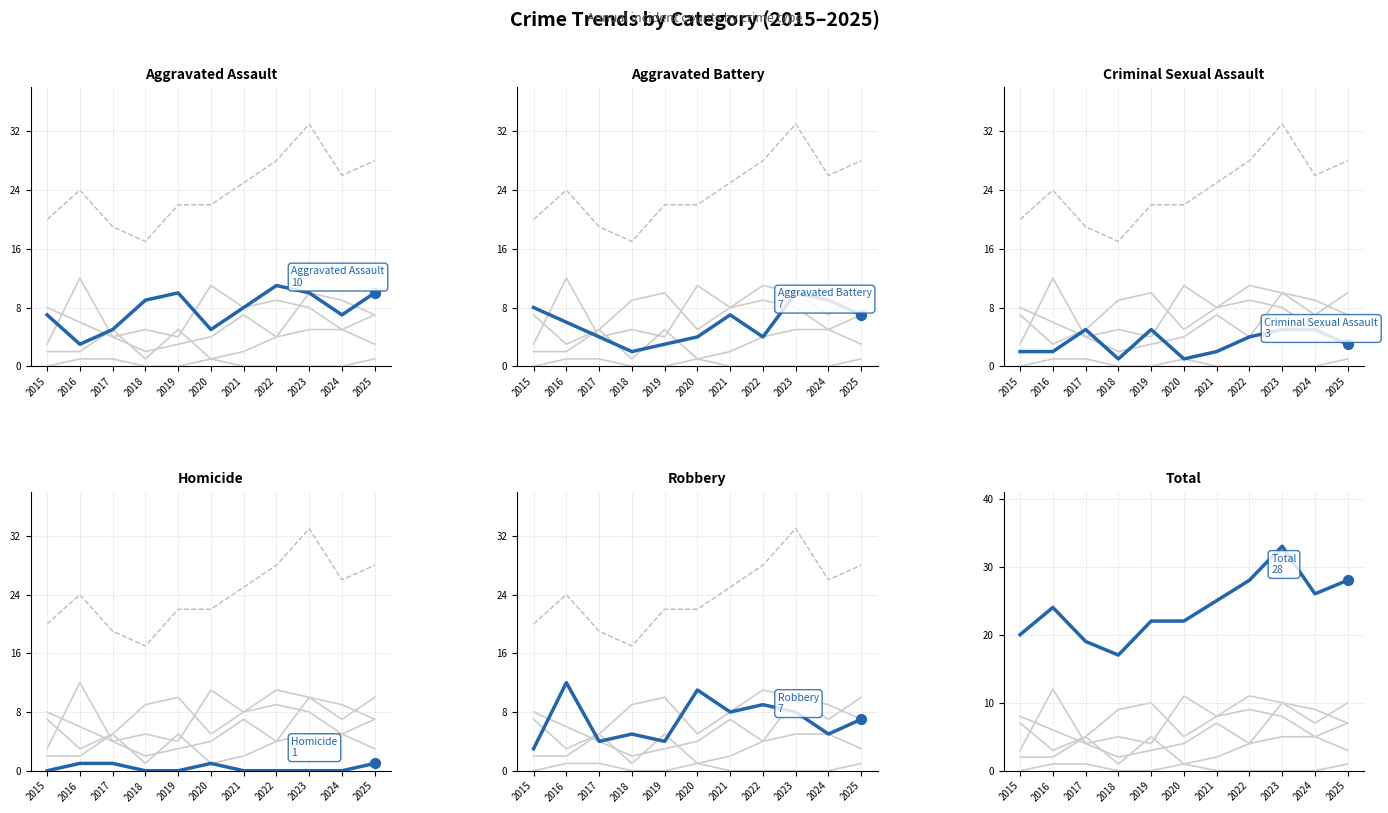

Which series contains the highest Y value?

Total